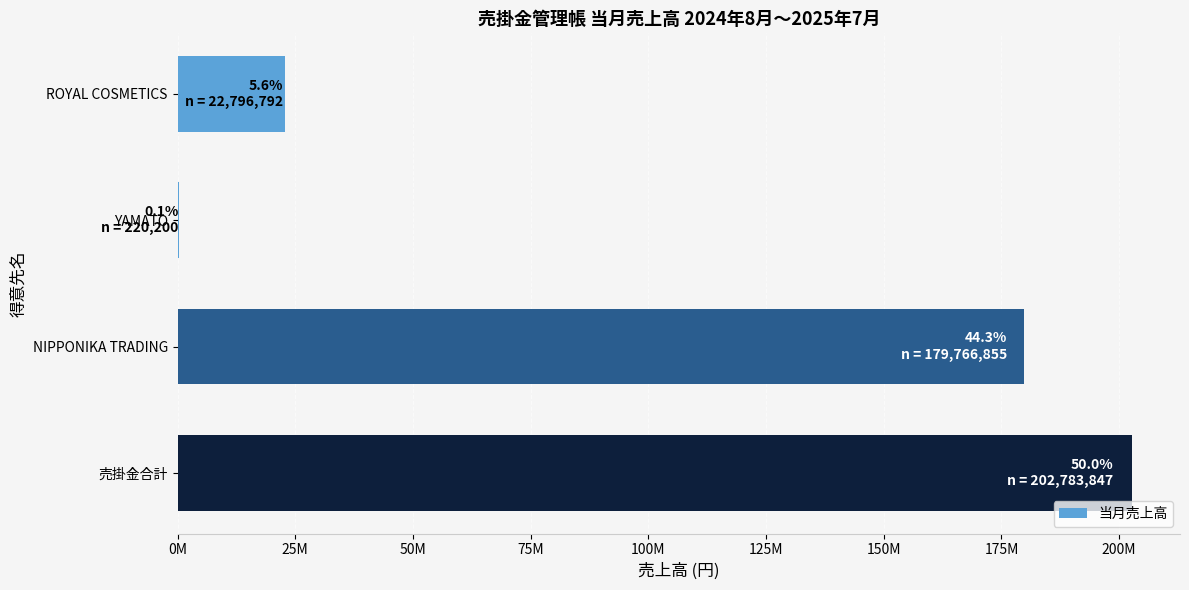

Count the number of values greater than 179766855.

1